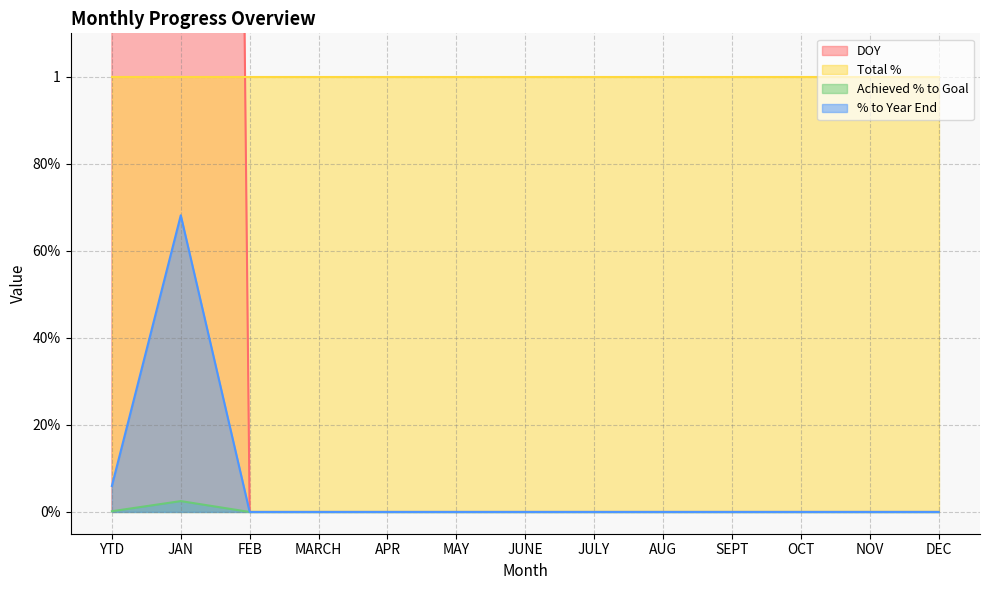

At which label does DOY reach its minimum?

FEB